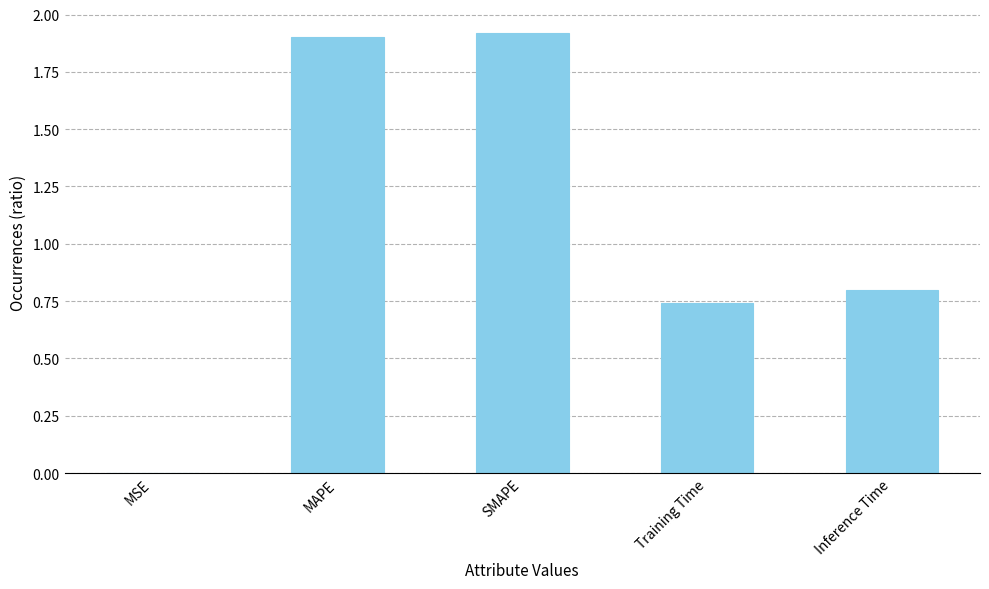

What is the average value?

1.1